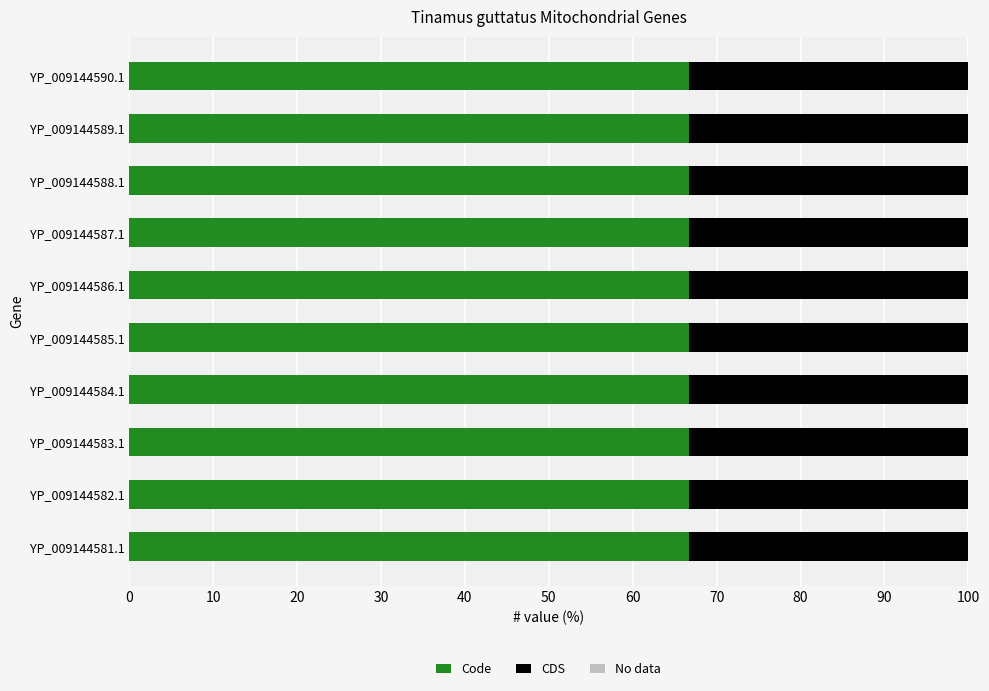

What is the average value of the Code series?

66.7